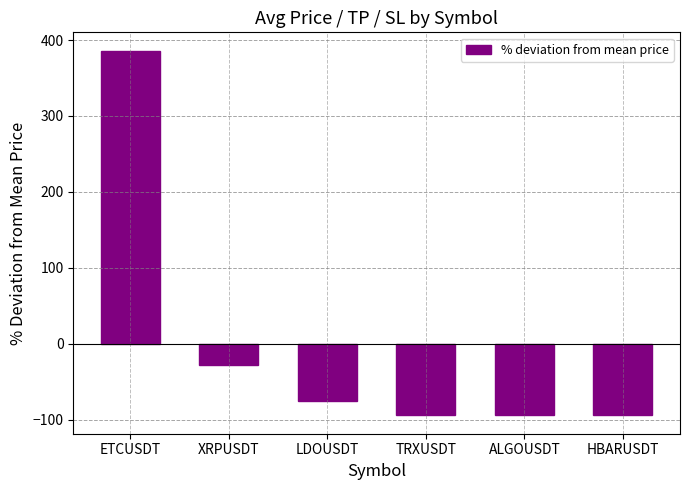

At which label is the value closest to 145?

XRPUSDT